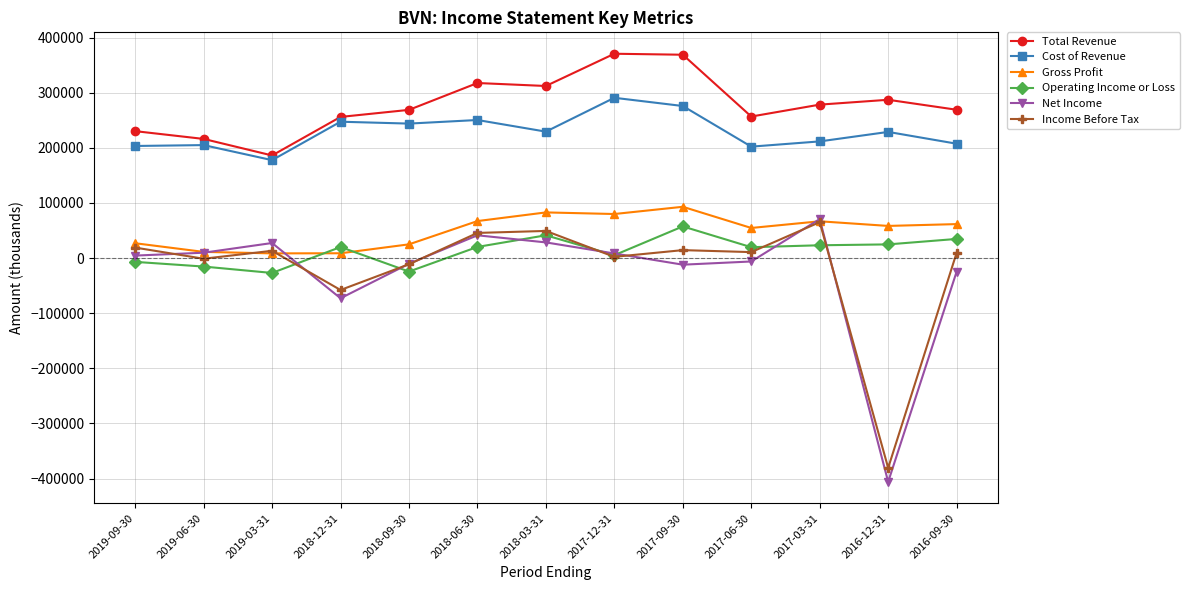

Does the chart display data point markers on the line(s)?

Yes